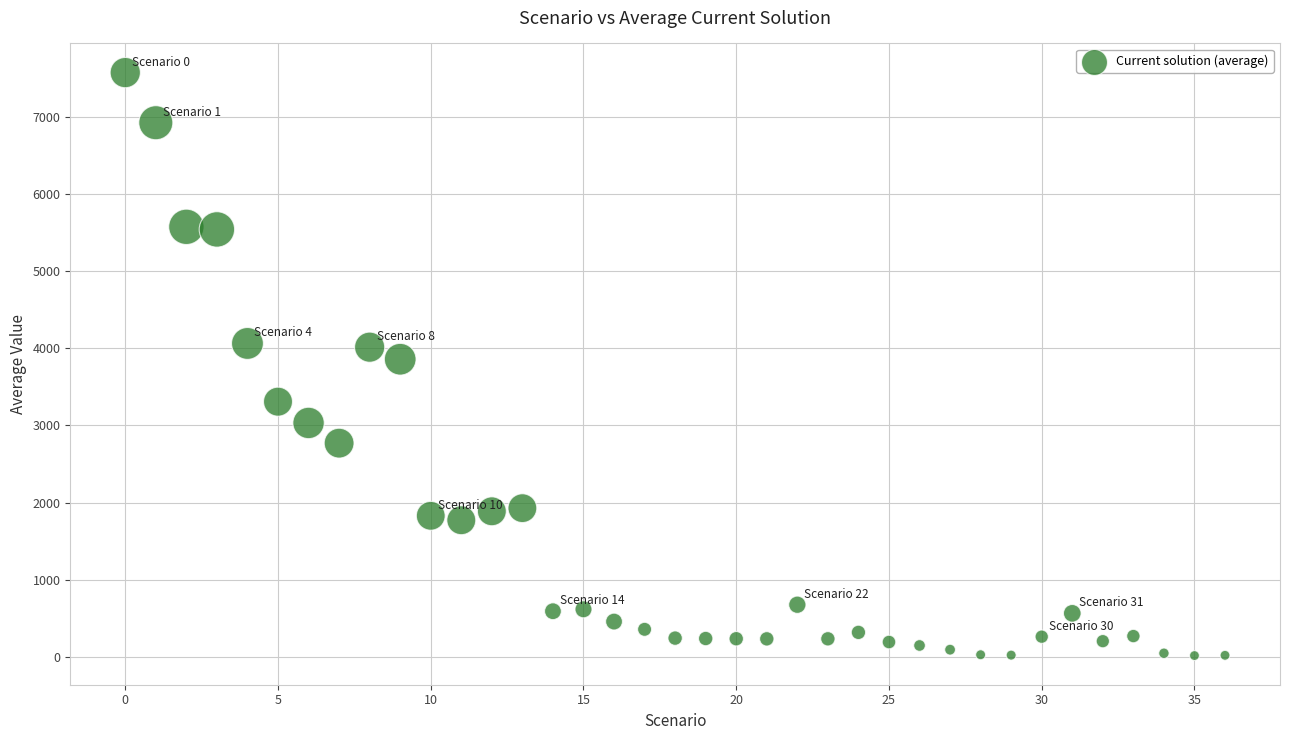

What is the range of Y values (max minus min)?

7560.8